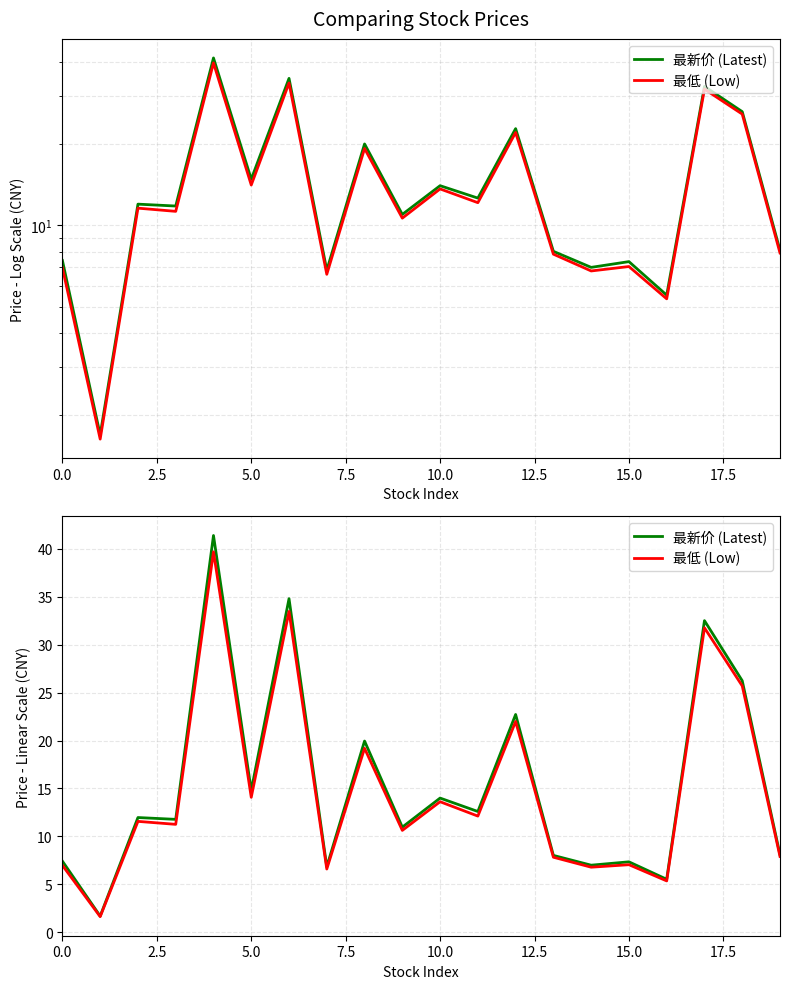

What is the value of the 最新价 (Latest) point at the 14th from the left?

8.0